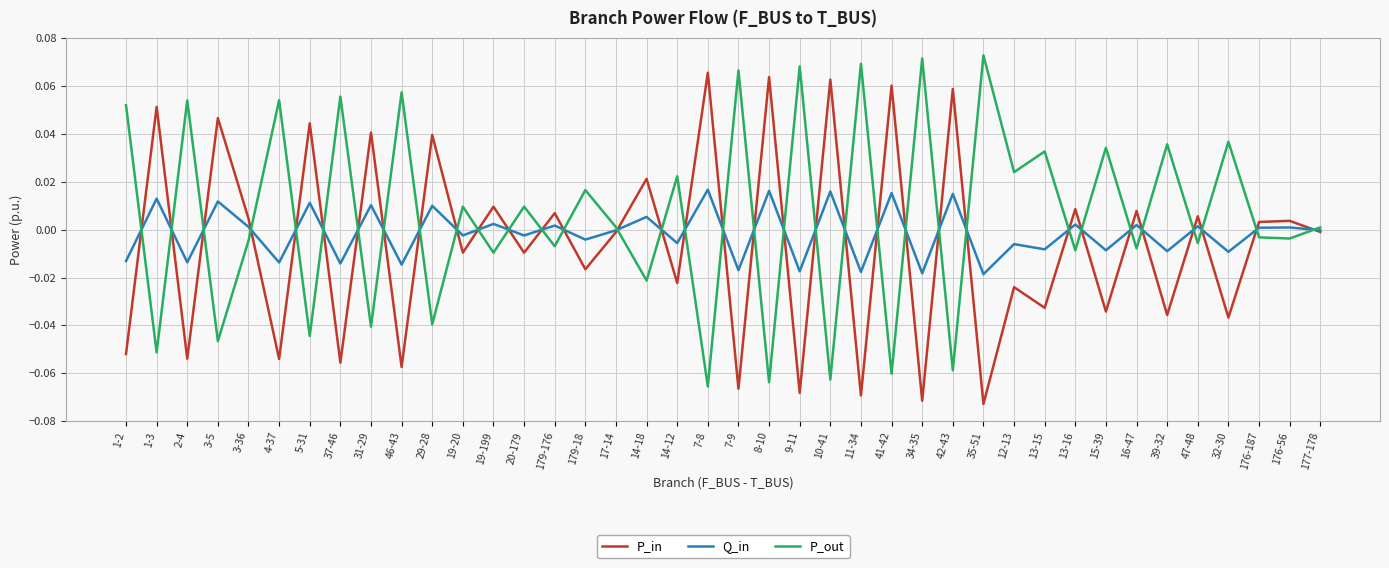

What position from the right is 2-4?

38